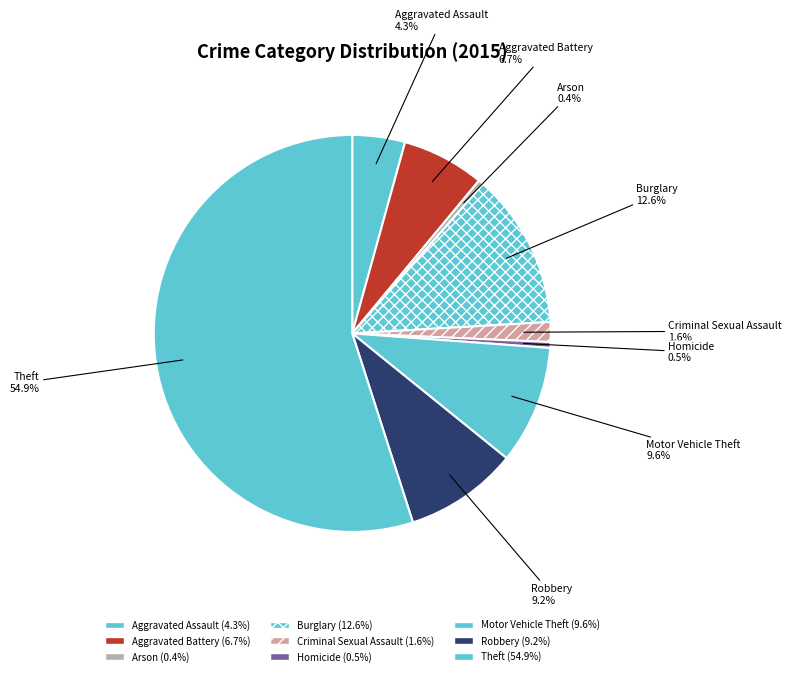

To the nearest percent, what percentage of the pie is Aggravated Assault?

4%